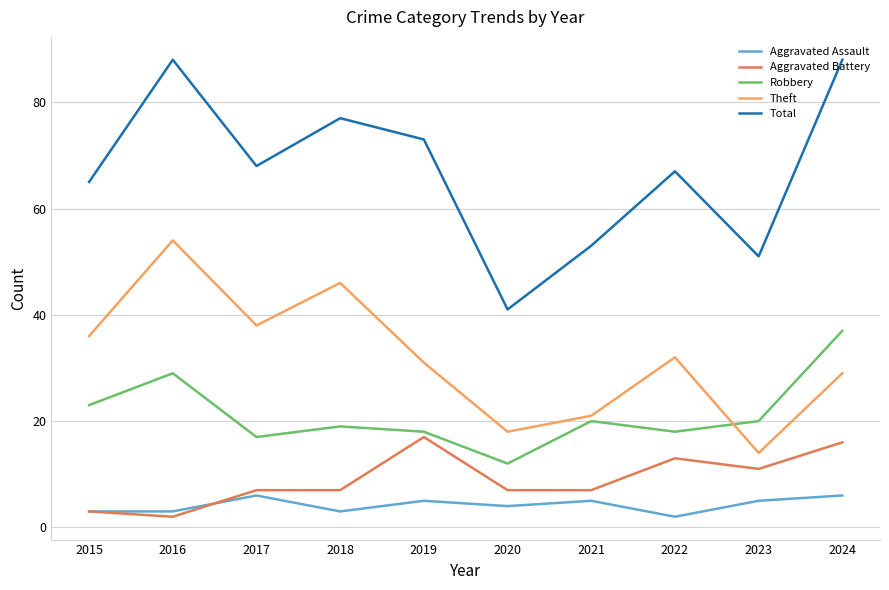

Which series has the largest range (max minus min)?

Total